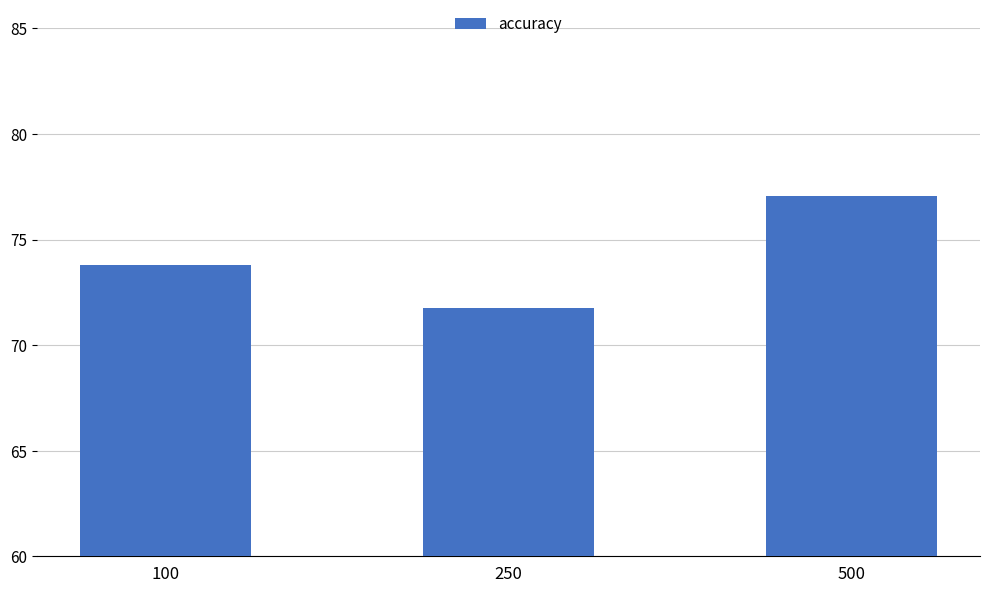

How many values are below 73?

1